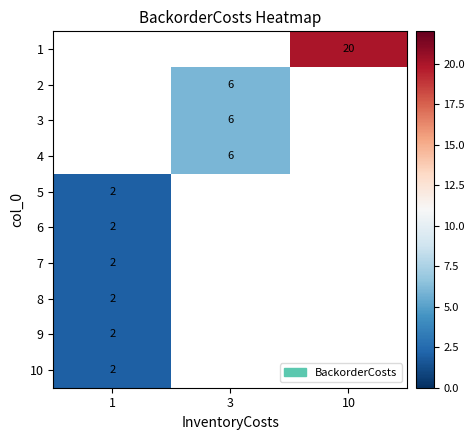

The value of row_7 at 1 is 2.9. True or false?

False